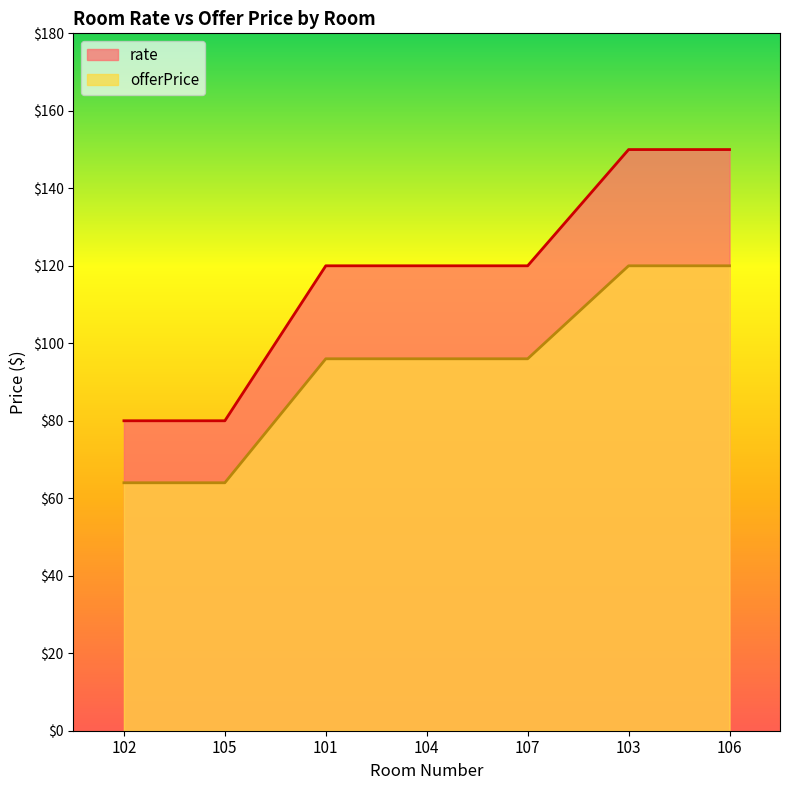

Rank the categories by rate value from highest to lowest.

103, 106, 101, 104, 107, 102, 105